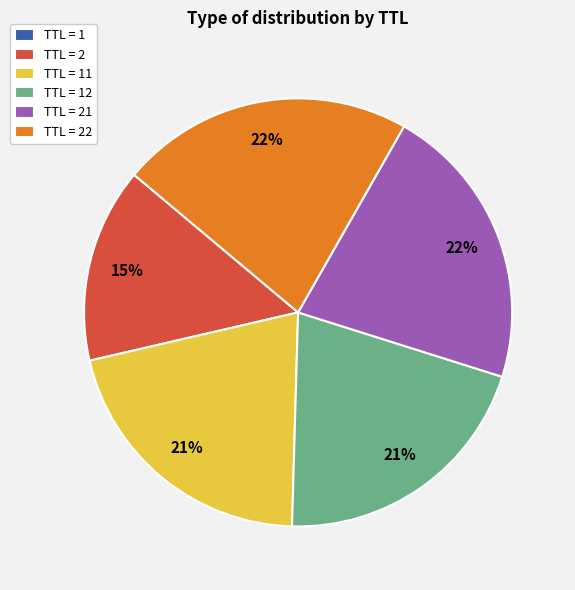

The TTL = 21 slice represents 11% of the pie. True or false?

False